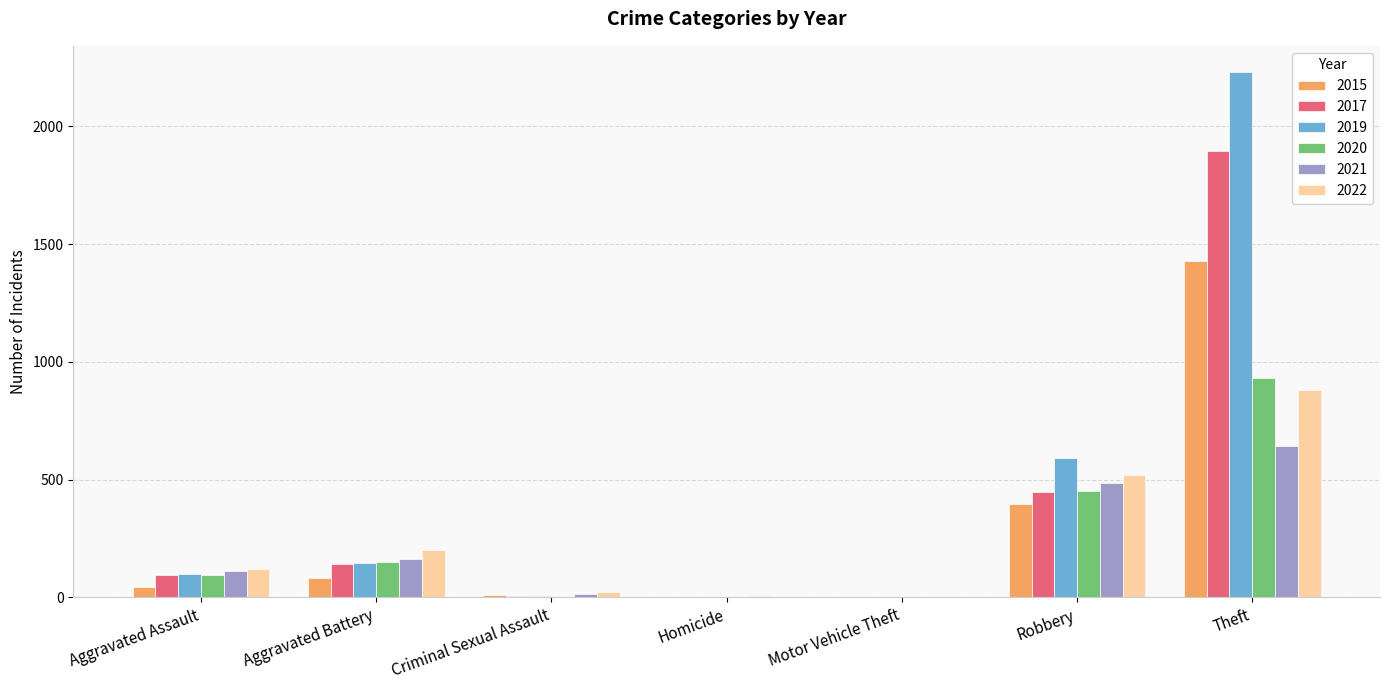

What is the sum of all 2015 values?

1965